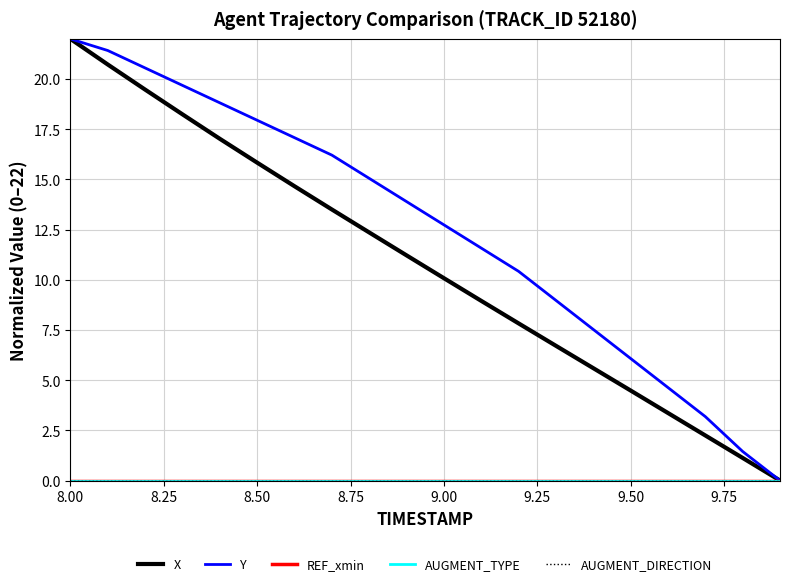

Is this an area chart (filled region under the line)?

No